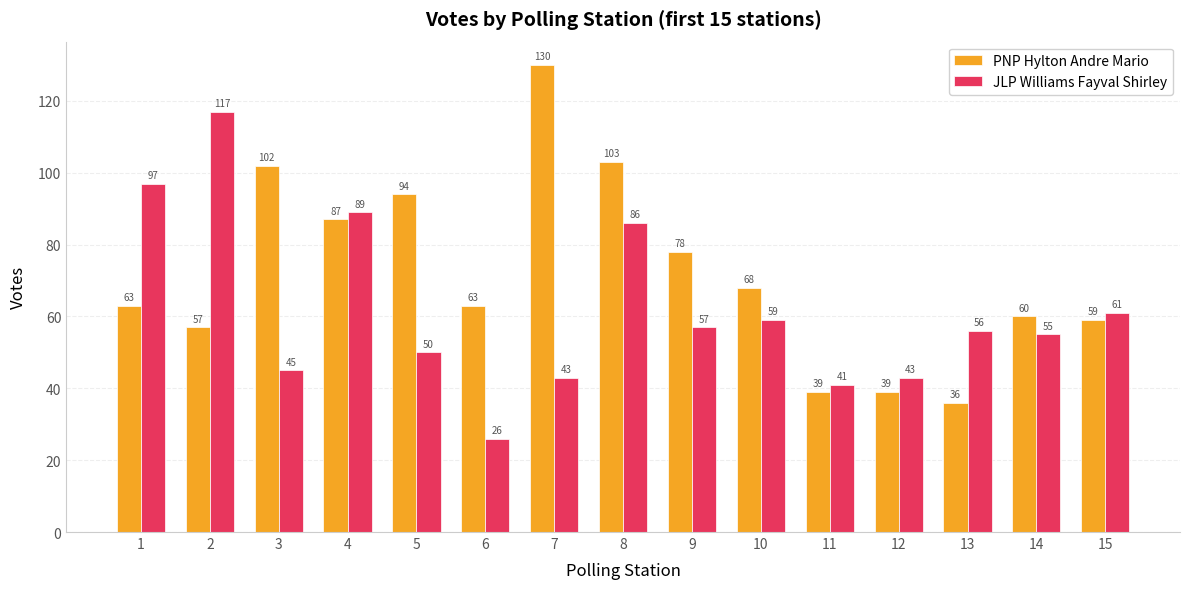

Are the bars horizontal?

No